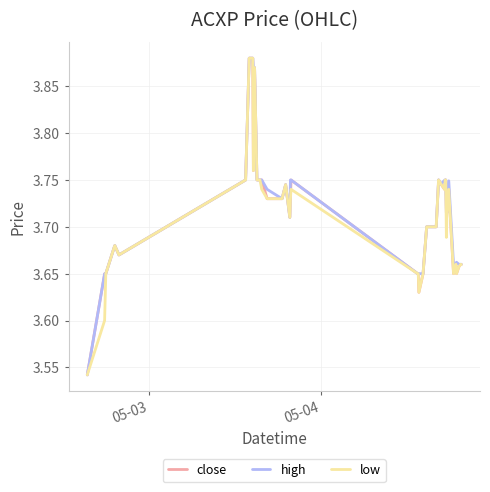

True or false: low and close cross at least once.

False